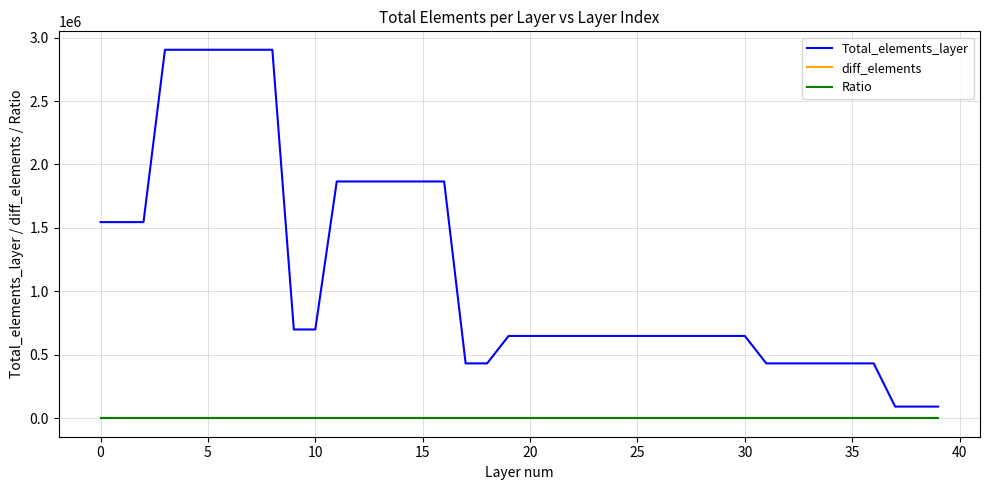

Does the chart have visible grid lines?

Yes